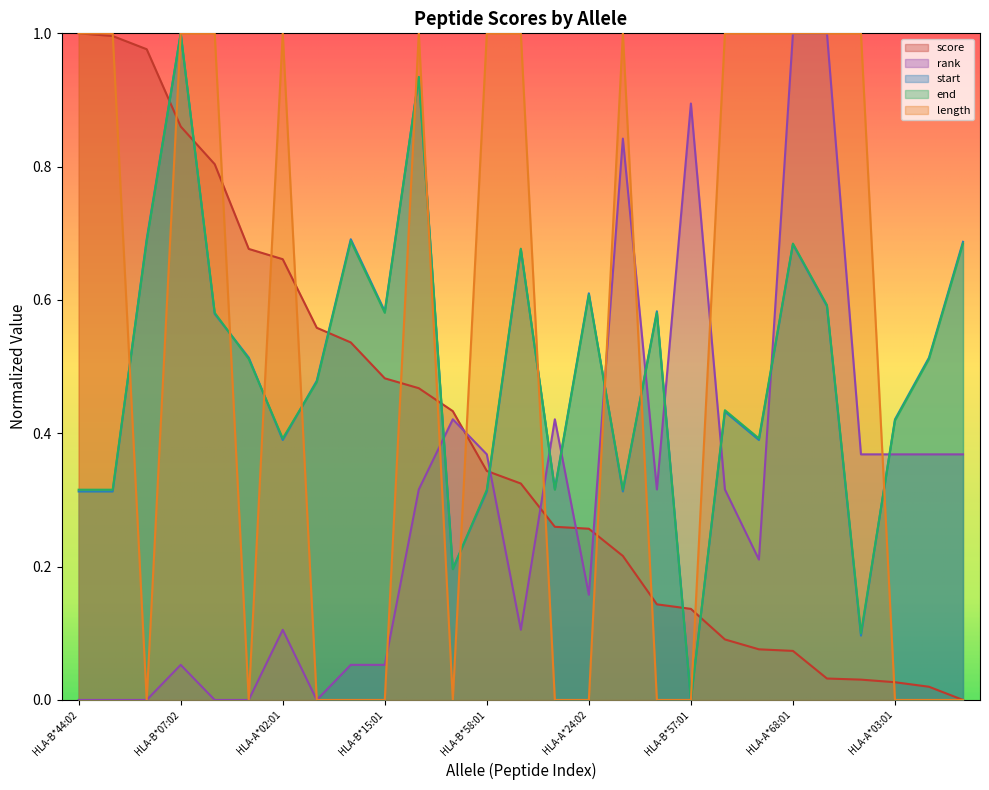

True or false: score and start cross at least once.

True